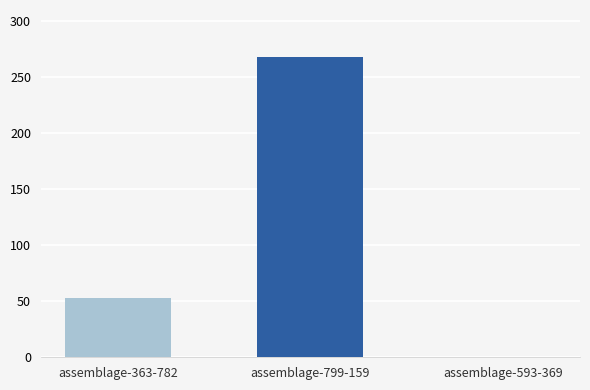

How many groups of bars are there?

1